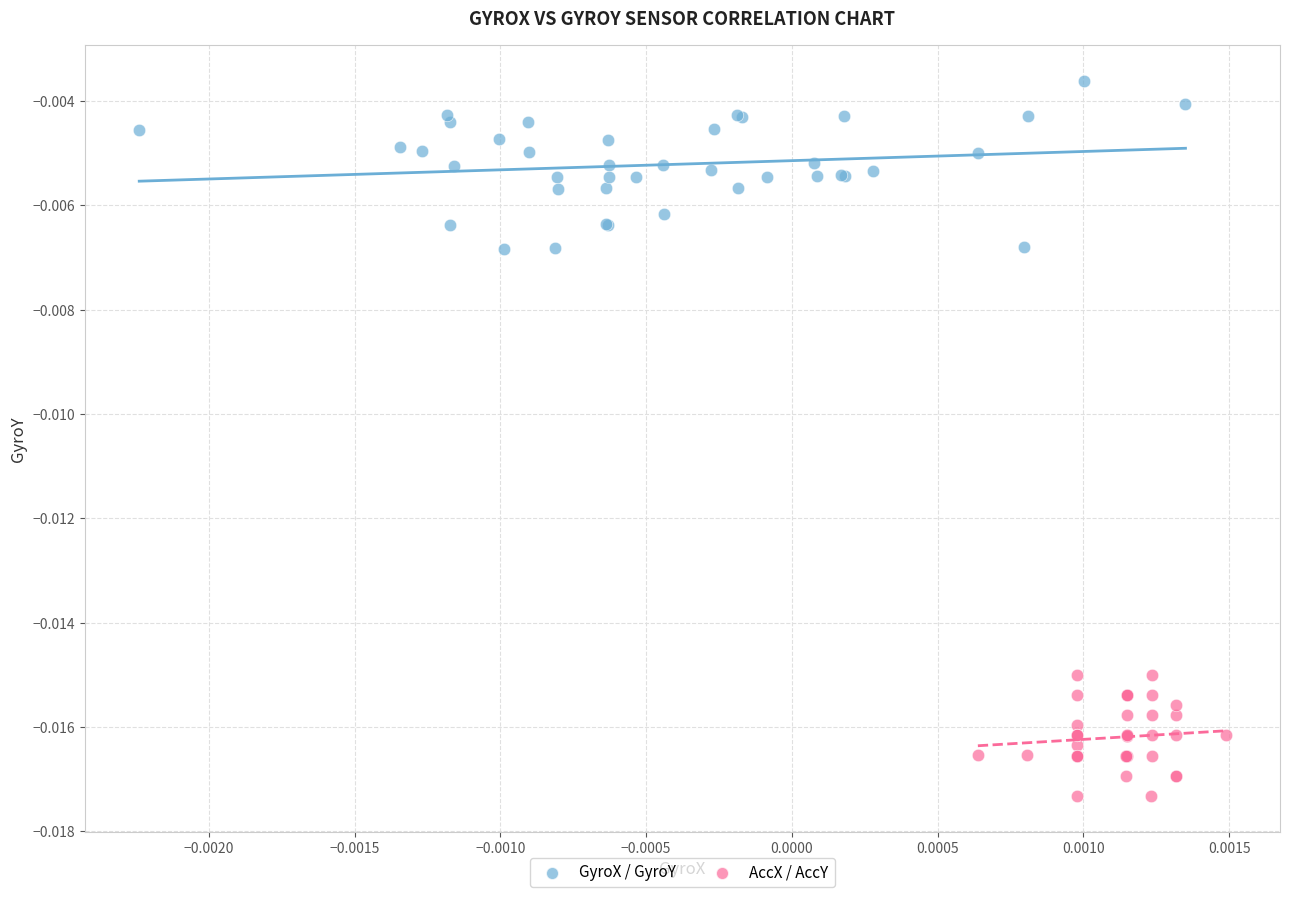

Which series has the largest Y range (max minus min)?

GyroX / GyroY